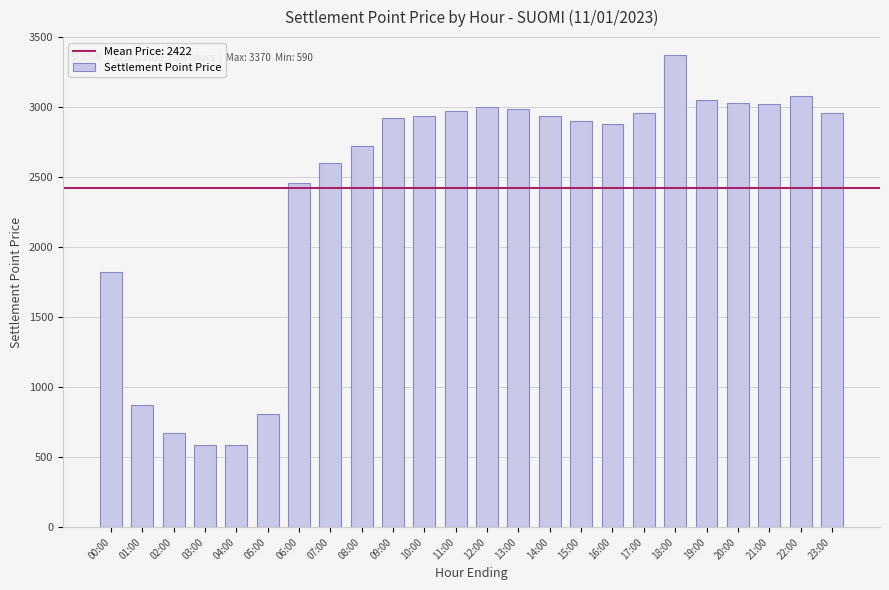

What is the difference between the values at 12:00 and 02:00?

2330